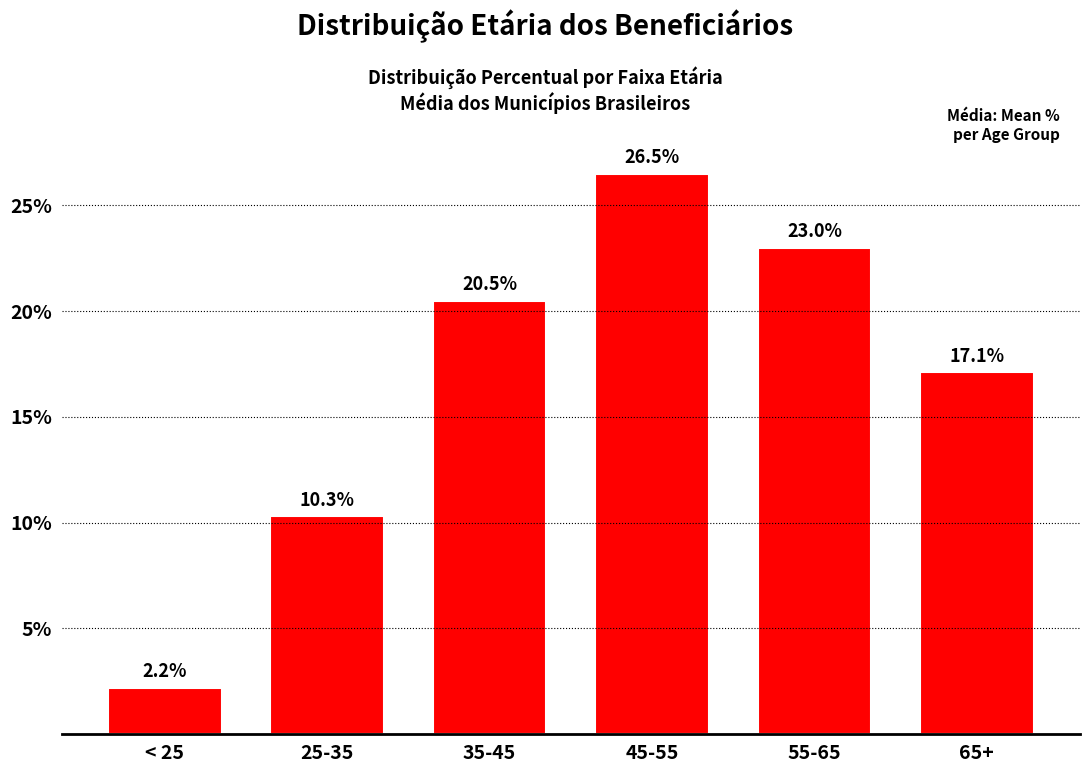

Reading left to right, what are all the values shown in this chart?

< 25=2.2	25-35=10.3	35-45=20.5	45-55=26.5	55-65=23.0	65+=17.1